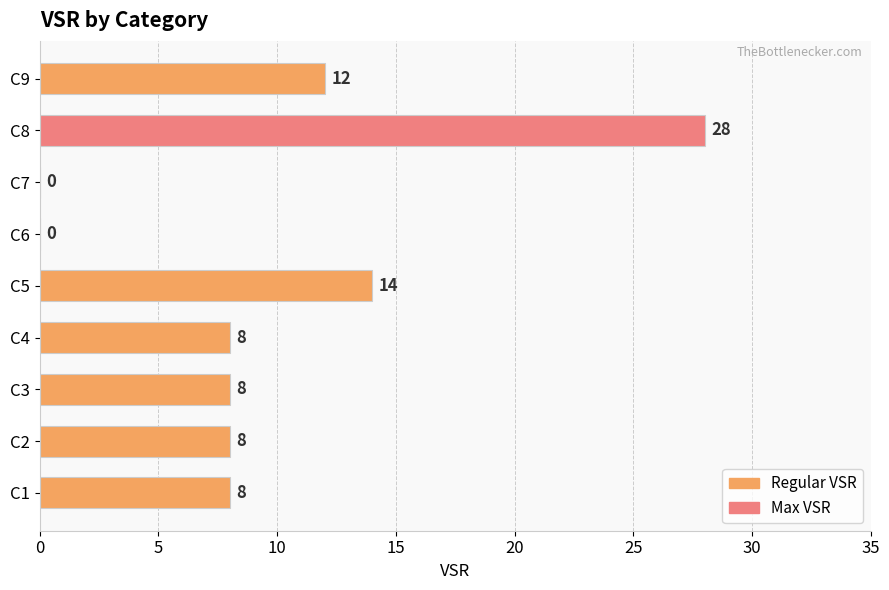

Are the bars grouped side by side (vs. stacked)?

No